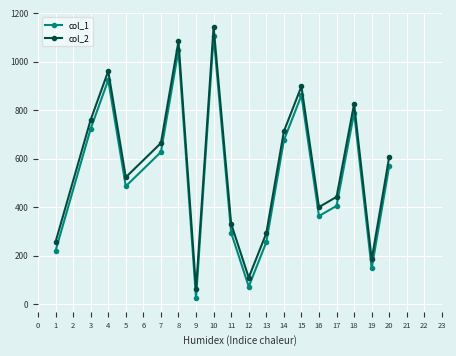

True or false: col_2 and col_1 intersect in this chart.

False